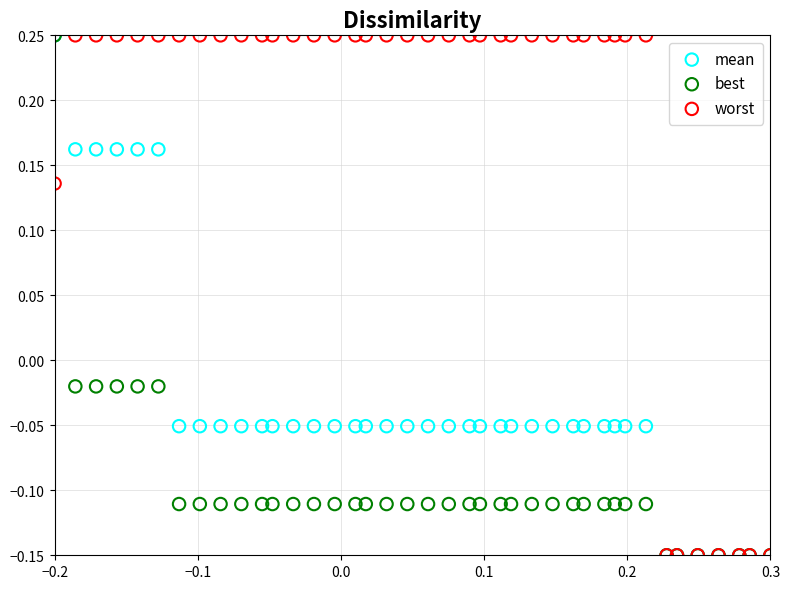

What are all the series names shown in the legend?

mean, best, worst